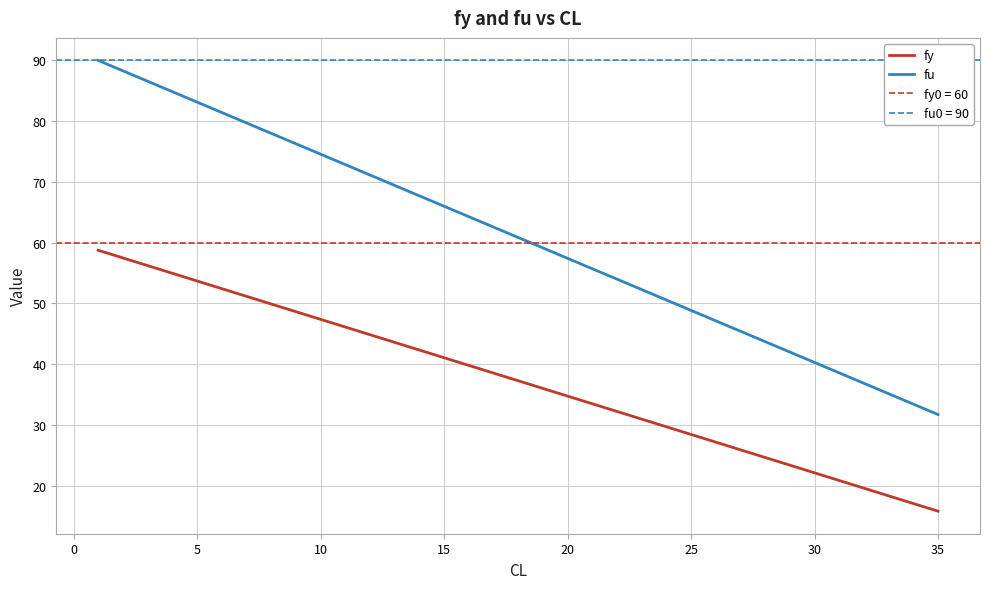

Reading right to left, transcribe all the data shown in this chart.

fy: 15.9	19.1	22.2	25.4	28.5	31.6	34.8	38.0	41.1	44.2	47.4	50.5	53.7	55.0	56.2	57.5	58.7
fu: 31.8	36.0	40.3	44.6	48.9	53.1	57.4	61.7	66.0	70.2	74.5	78.8	83.1	84.8	86.5	88.2	89.9